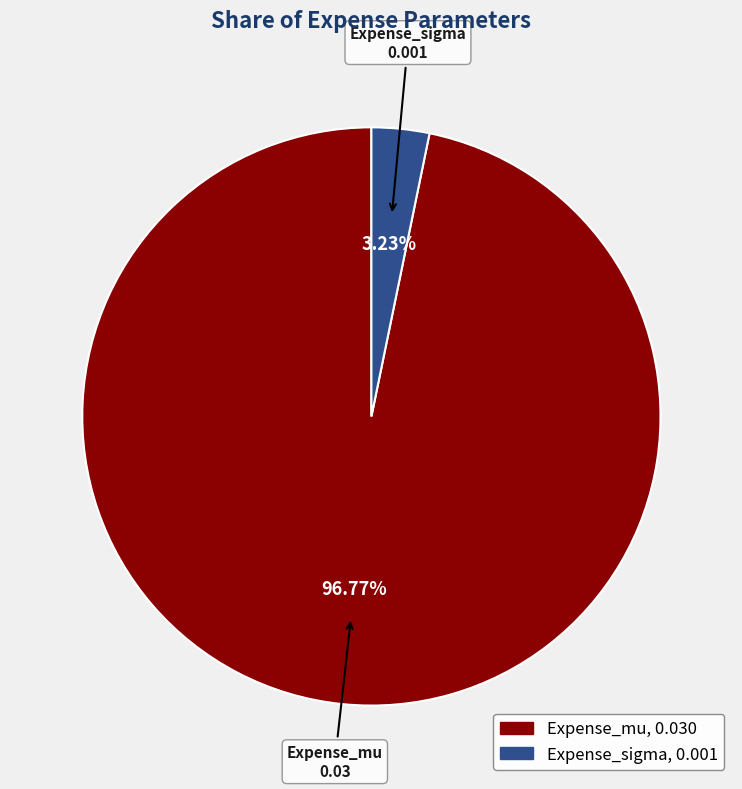

What percentage is the Expense_mu slice, to the nearest percent?

97%